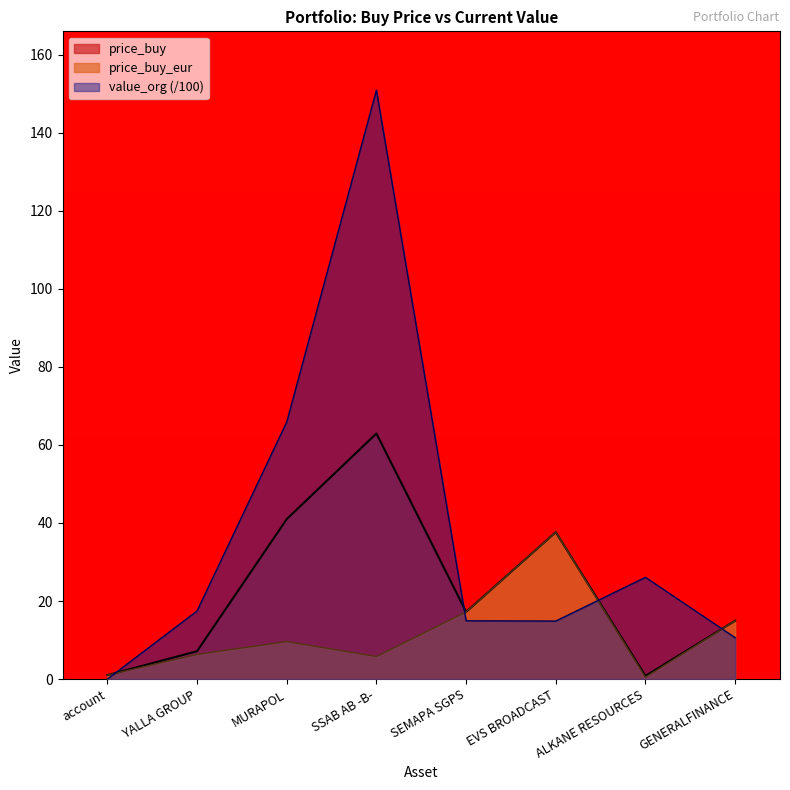

Where does the value_org series first go above 17?

YALLA GROUP